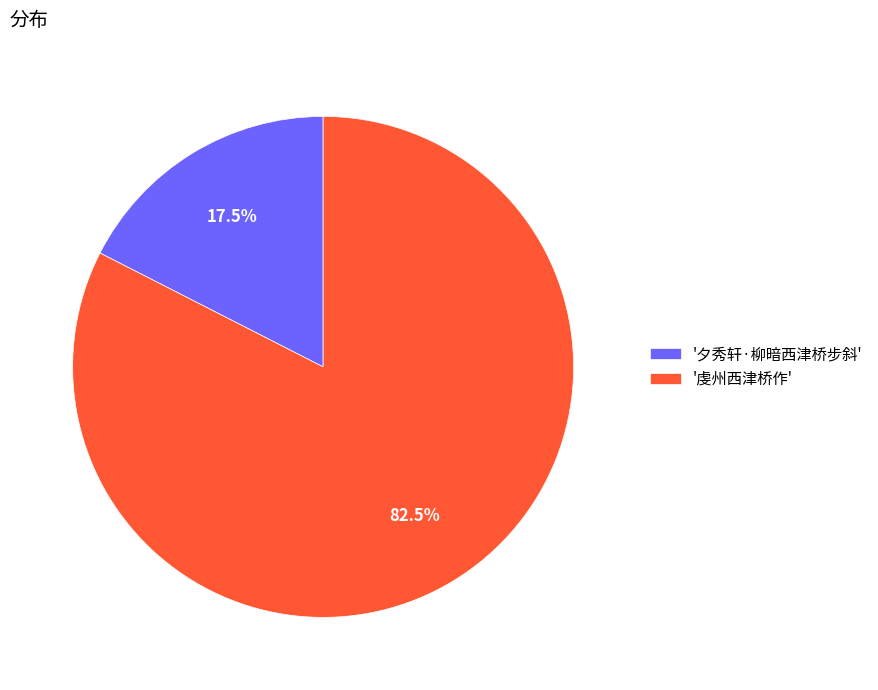

Which slice represents more than half of the pie?

'虔州西津桥作'